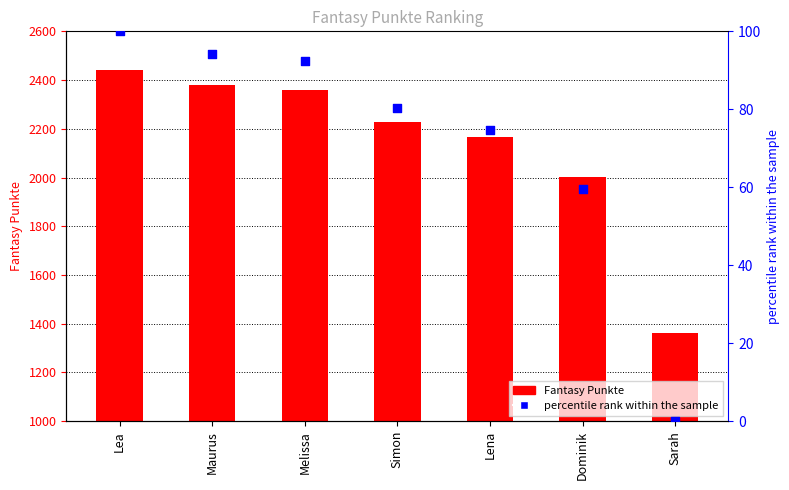

At how many categories does at least one series exceed 1206?

7